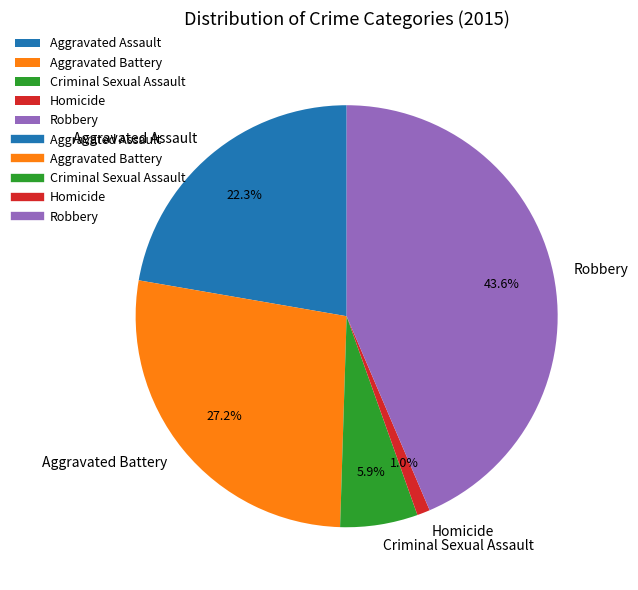

The Aggravated Assault slice represents 22% of the pie. True or false?

True